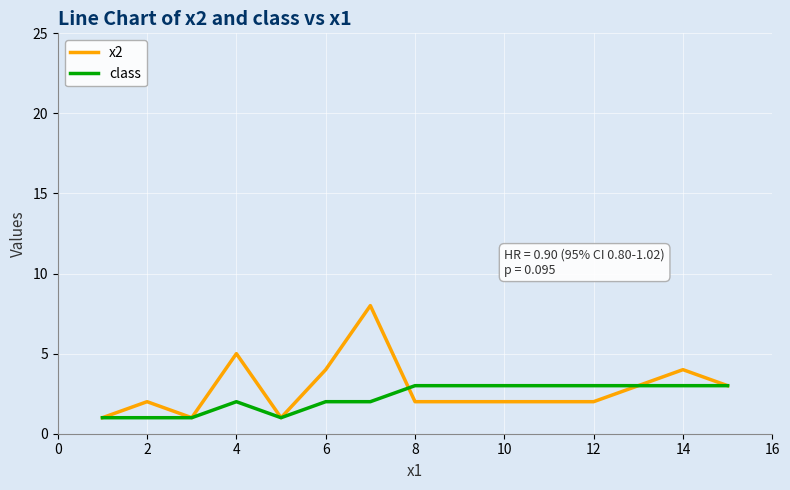

Which series has the largest range (max minus min)?

x2